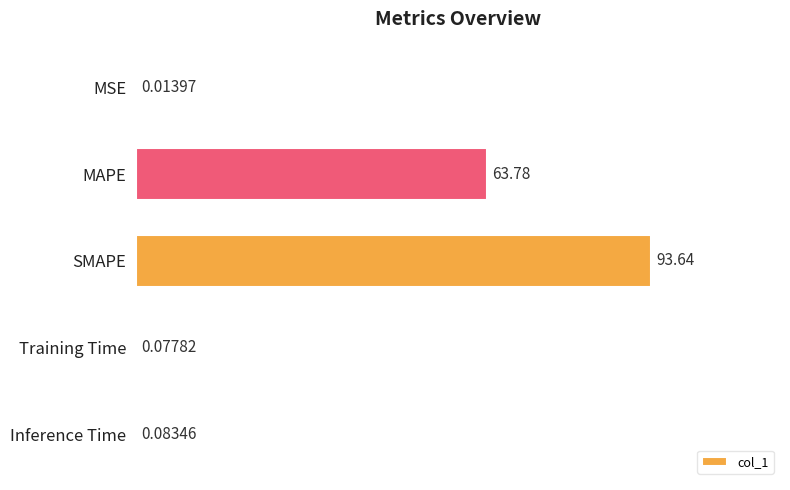

What is the sum of all values?

157.6